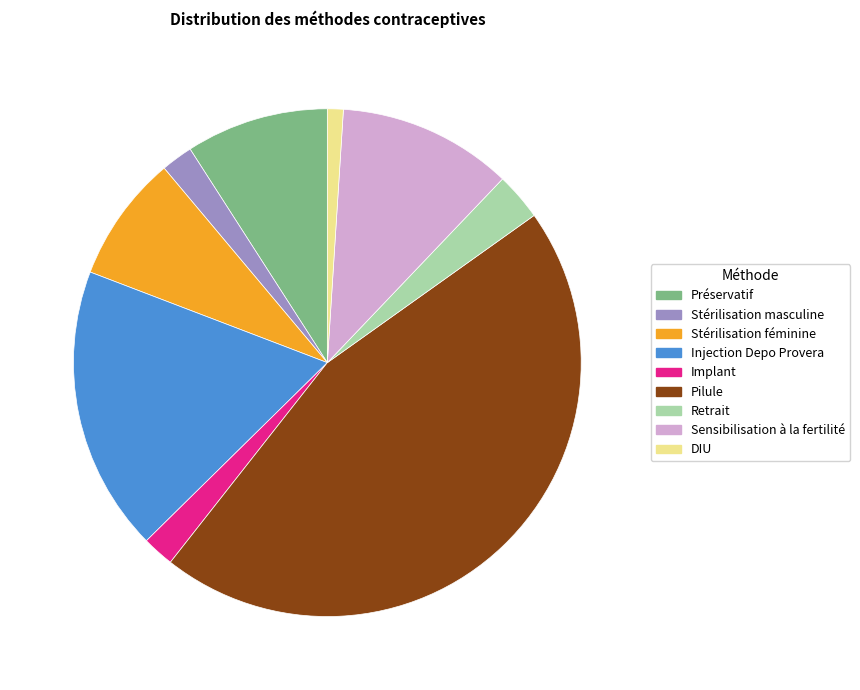

Is the sum of Implant and Injection Depo Provera greater than half?

No